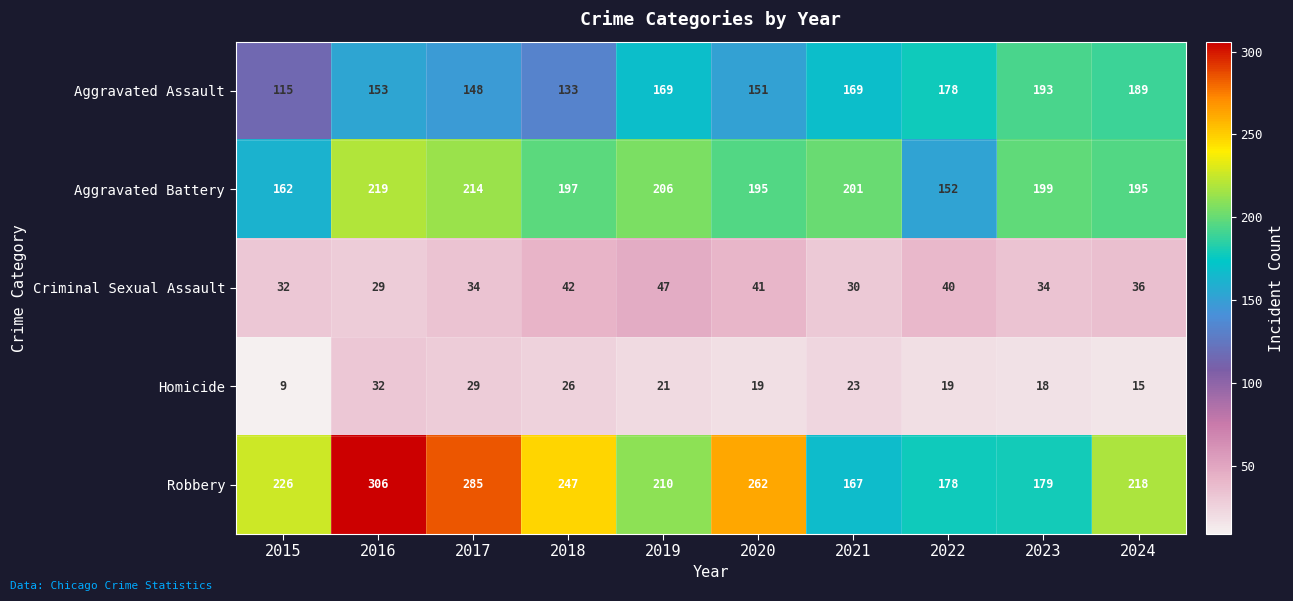

The value of Aggravated Assault at 2019 is 169. True or false?

True